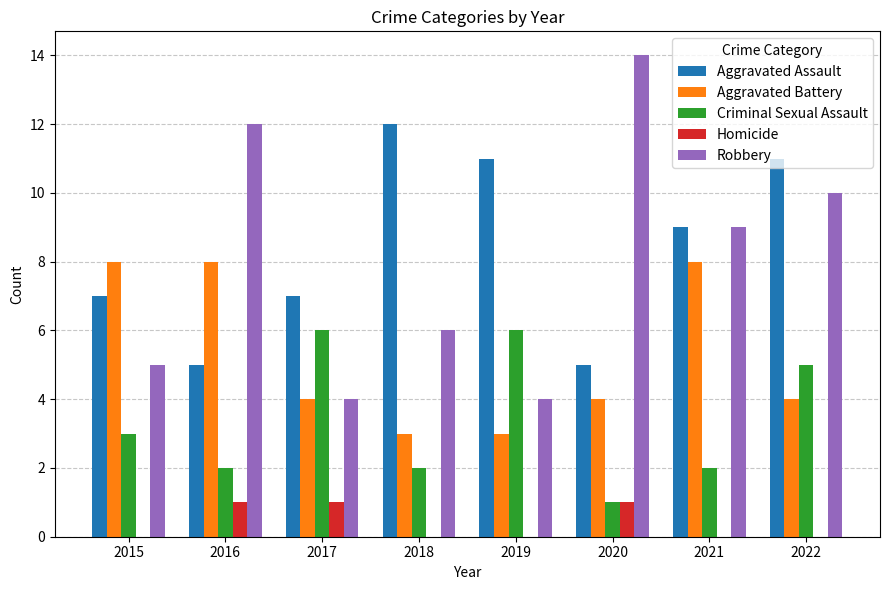

Which category has the highest value in the Aggravated Assault series?

2018